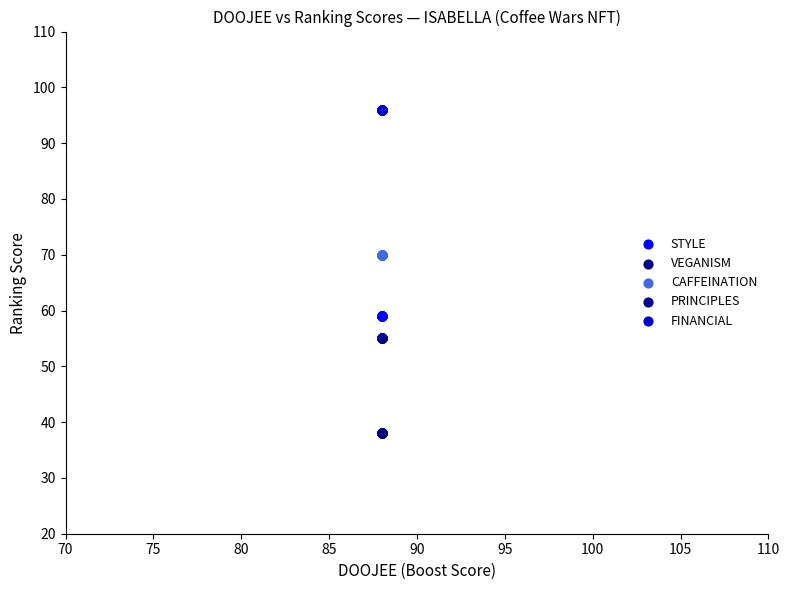

What are all the series names shown in the legend?

STYLE, VEGANISM, CAFFEINATION, PRINCIPLES, FINANCIAL